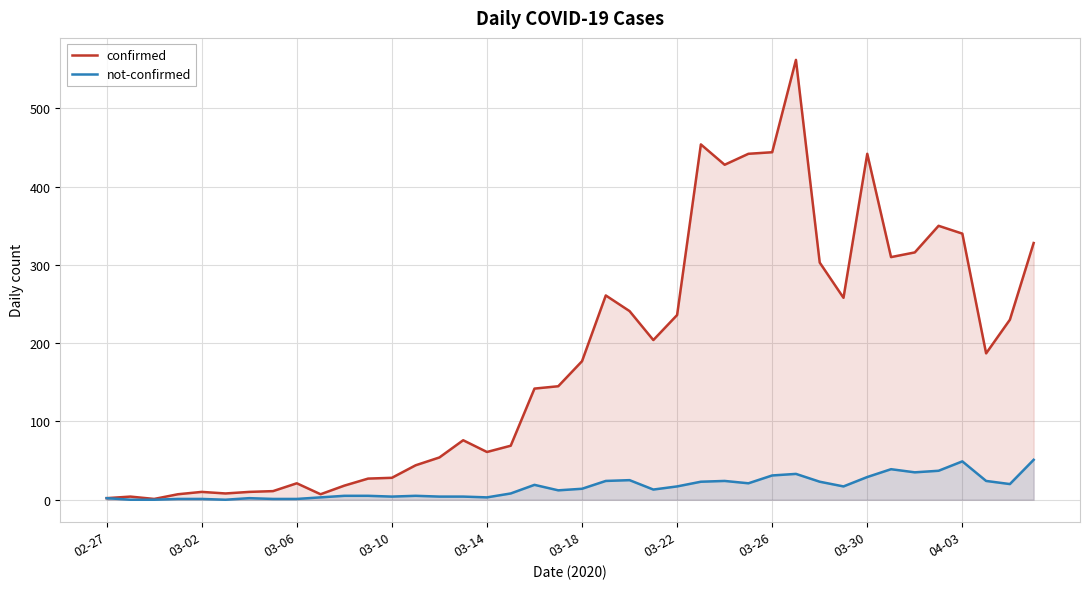

How many data points in confirmed are less than 177?

20